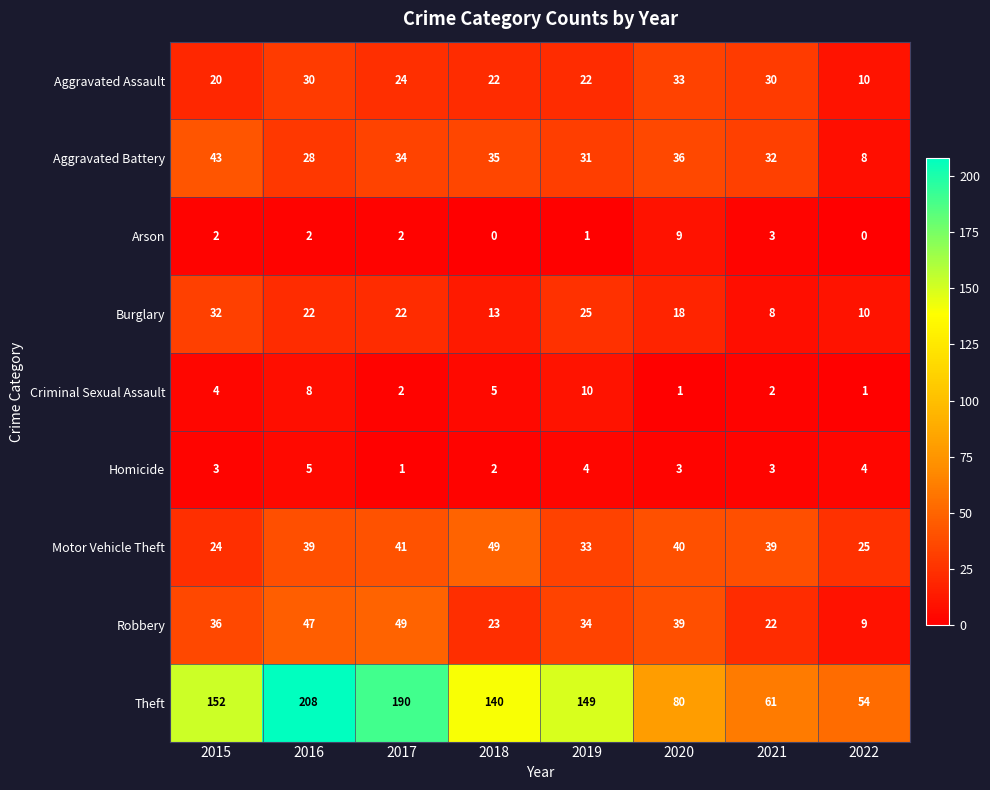

True or false: Arson has a value of 2 at 2016.

True